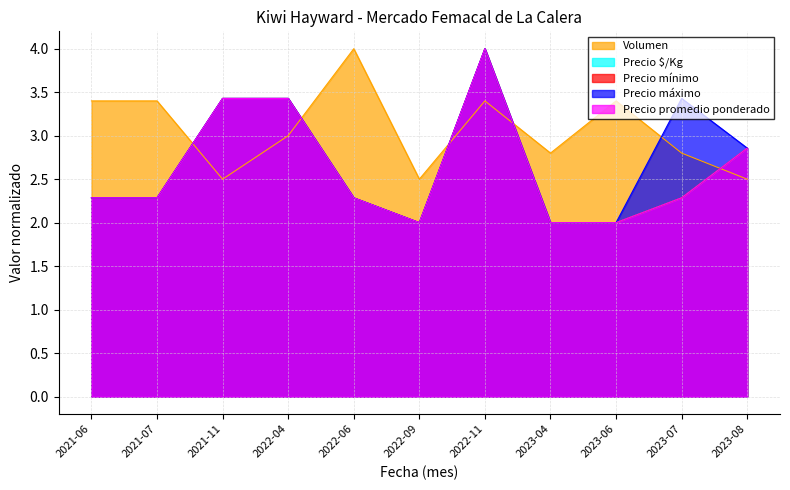

What is the difference between the highest and lowest values at 2022-06?

1.7